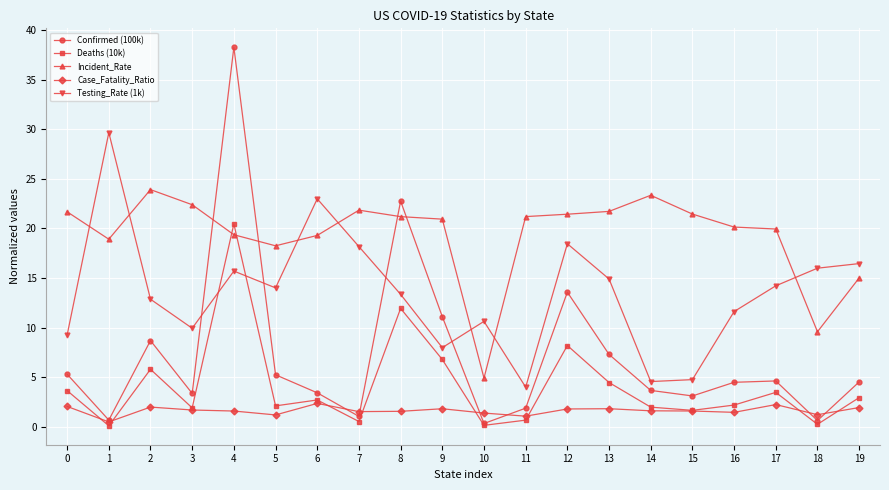

True or false: Case_Fatality_Ratio and Incident_Rate cross at least once.

False